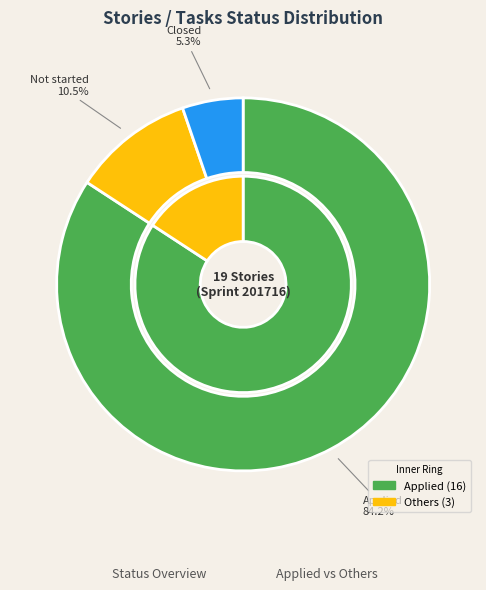

Is there any slice that represents more than half of the pie?

Yes